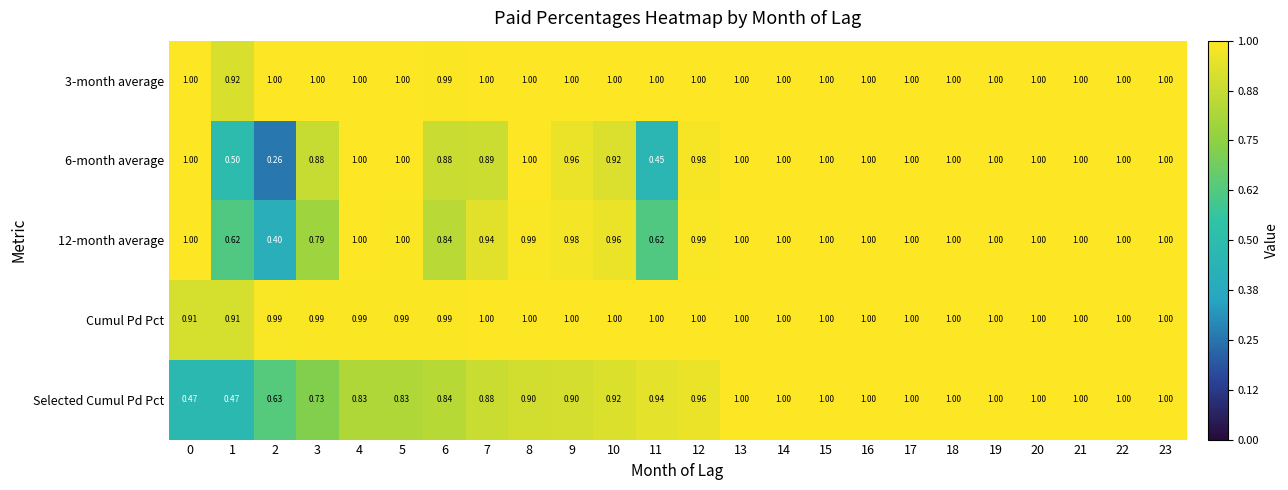

Is the value of 3-month average at 7 greater than the value of 12-month average at 8?

Yes